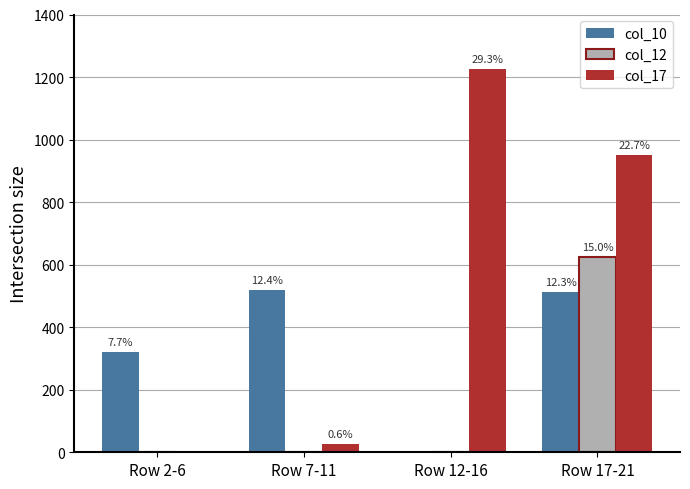

Which category has the highest value across all series?

Row 12-16